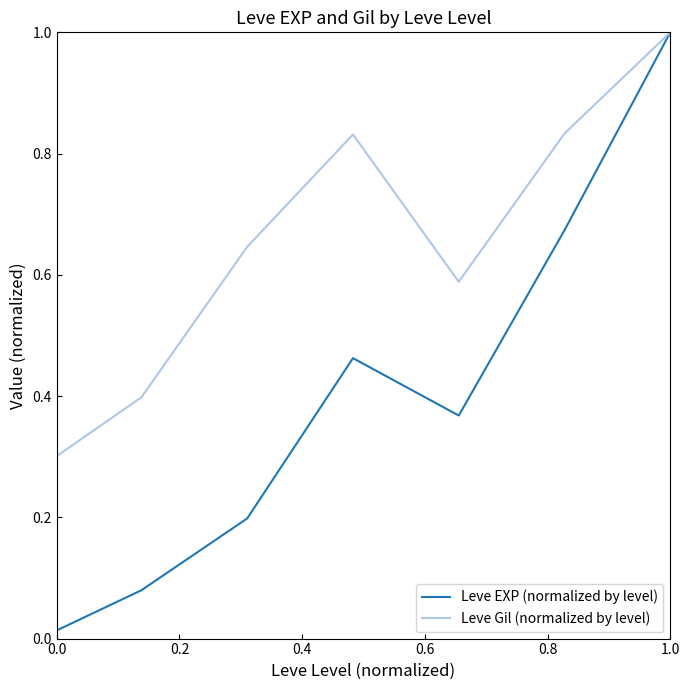

What is the maximum value for Leve Gil (normalized by level)?

1.0